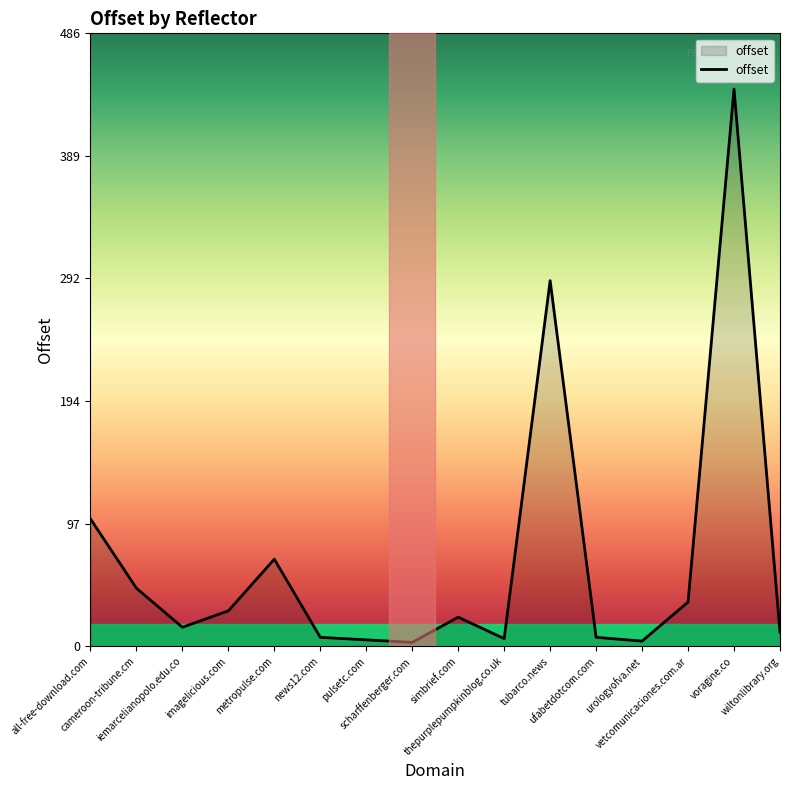

What is the greatest value displayed?

442